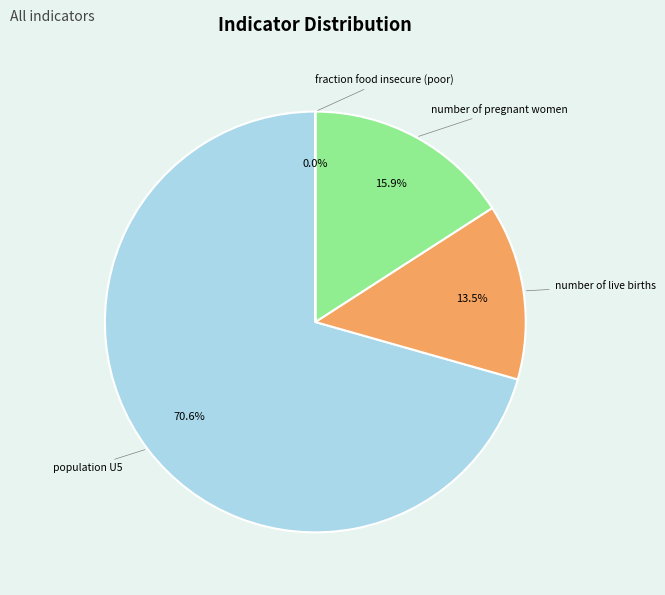

Does any single category account for the majority?

Yes